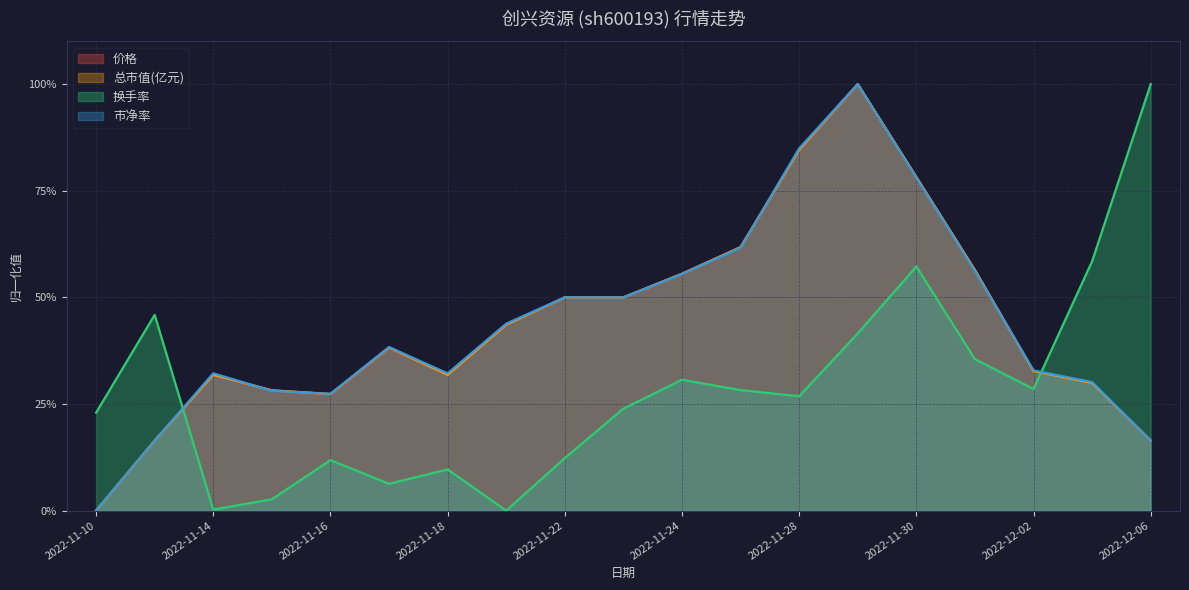

What is the sum of the 价格 values at 2022-11-21 and 2022-11-25?

1.1